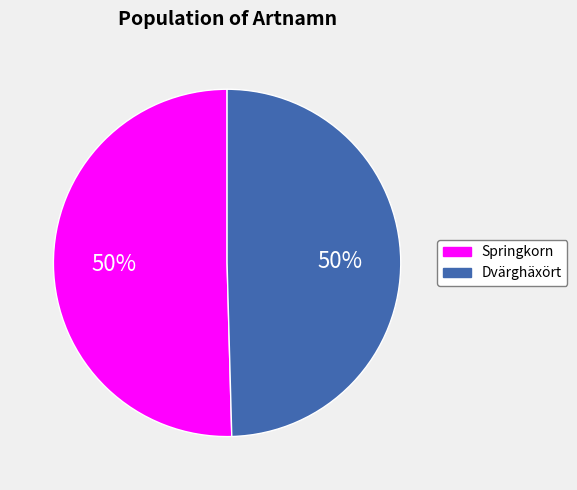

The Springkorn slice represents 50% of the pie. True or false?

True